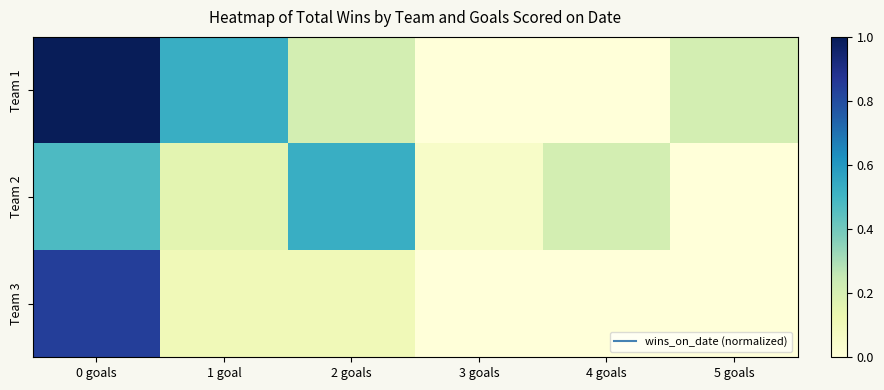

Which label corresponds to the smallest value in the chart?

3 goals